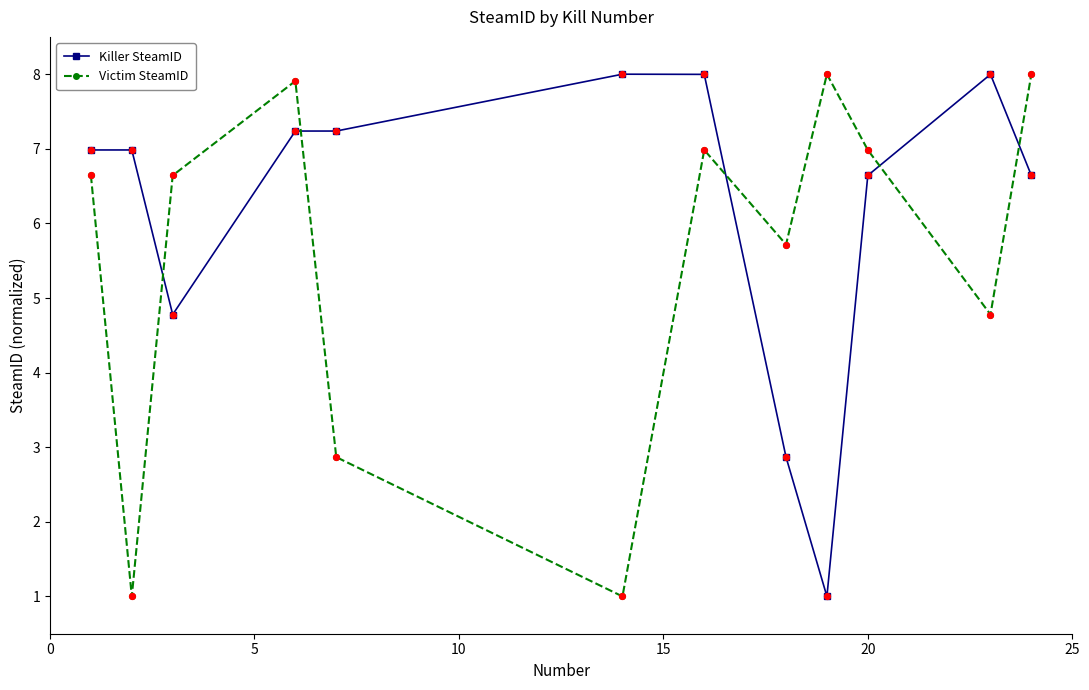

What are all the series names shown in the legend?

Killer SteamID, Victim SteamID